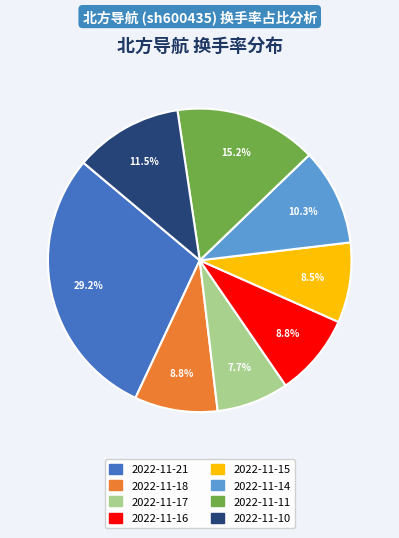

What is the ratio of the value at 2022-11-14 to the value at 2022-11-18?

1.2